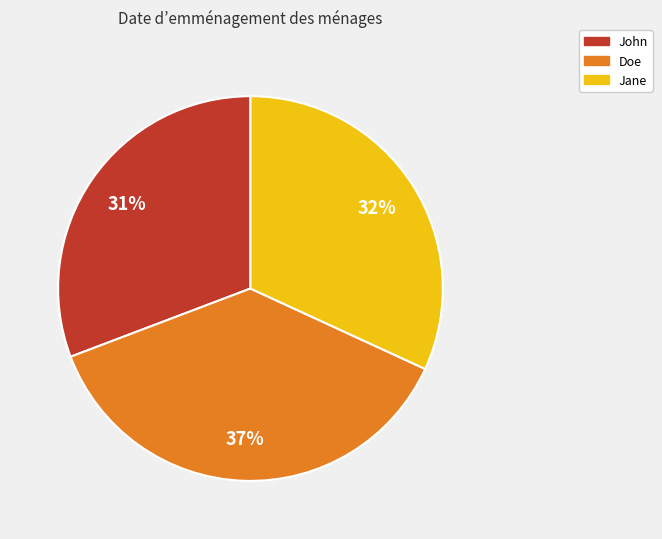

Does John account for over 50% of the chart?

No